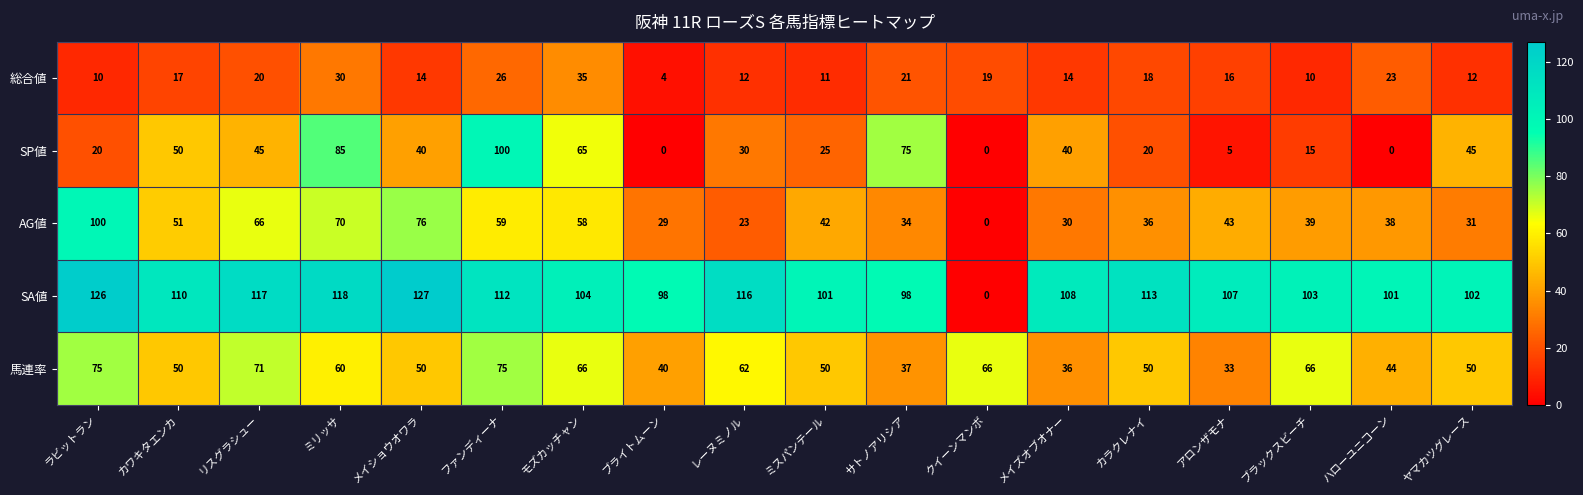

The value of SP値 at カワキタエンカ is 67. True or false?

False